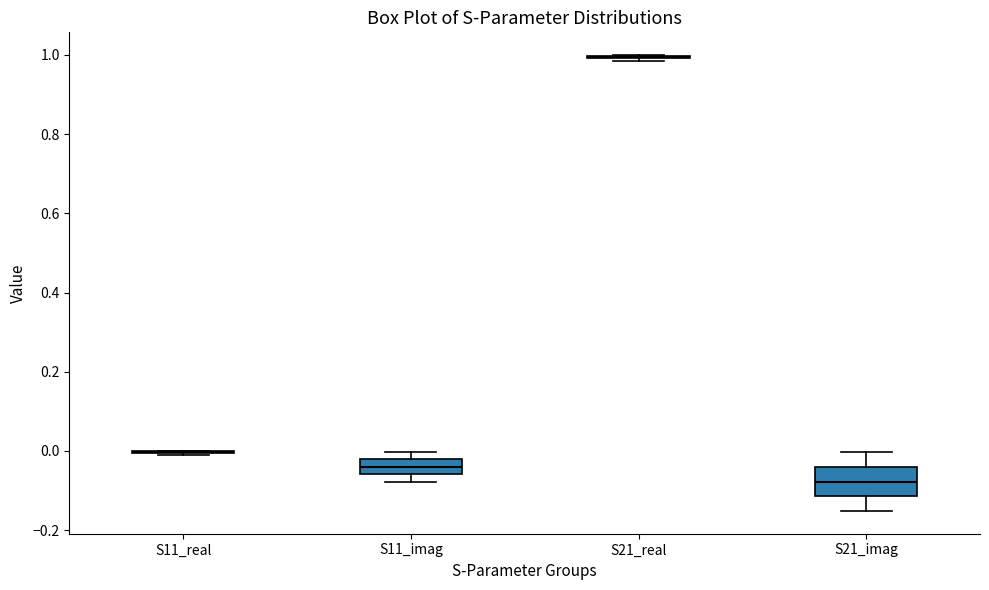

Reading left to right, read every box against the y-axis: the position of its median line, the range the box covers, and the ends of its whiskers. The values are not printed on the chart, so give them approximately, as read against the axis.

S11_real: box collapsed to a line at 0.00, whiskers -0.02 to 0.00
S11_imag: median -0.04, box -0.06 to -0.02, whiskers -0.08 to 0.00
S21_real: box collapsed to a line at 1.00, whiskers 0.98 to 1.00
S21_imag: median -0.08, box -0.12 to -0.04, whiskers -0.16 to 0.00